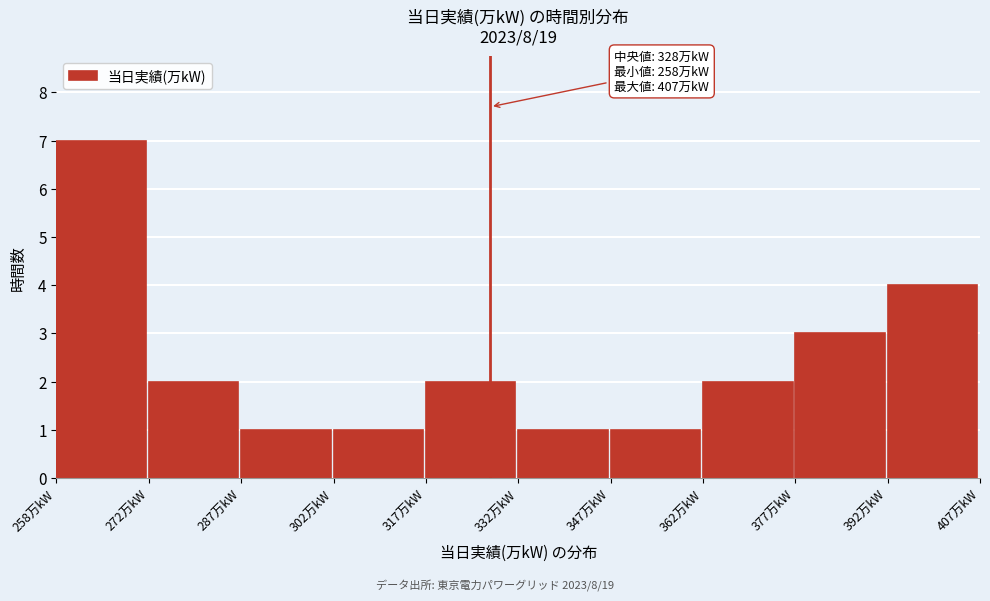

Which range on the x-axis has the tallest bar?

258 to 272